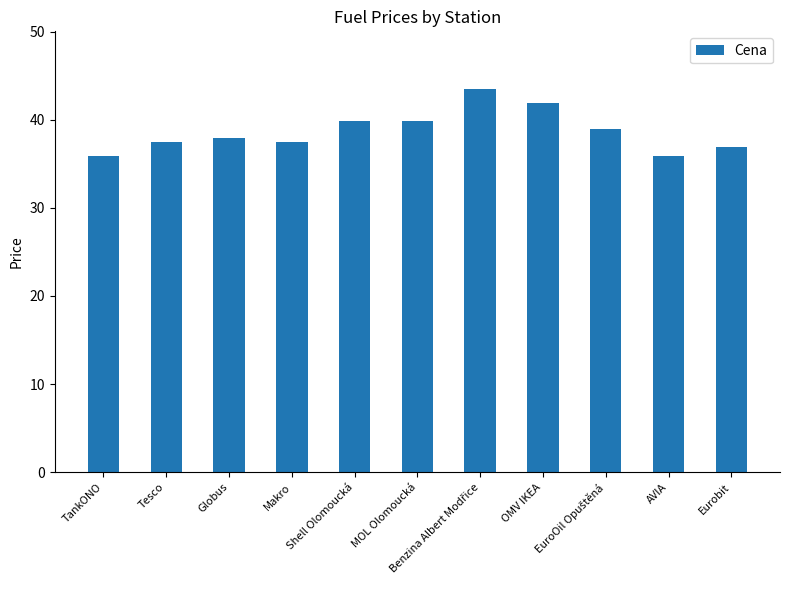

Does the chart contain stacked bars?

No